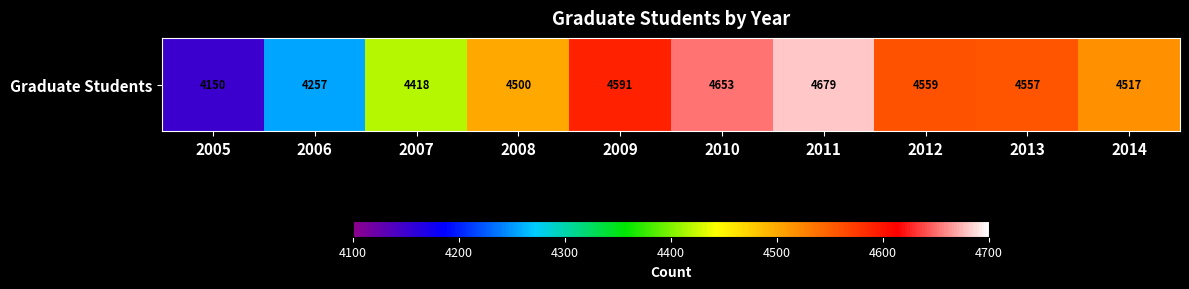

True or false: the data shows 4257 at 2006.

True